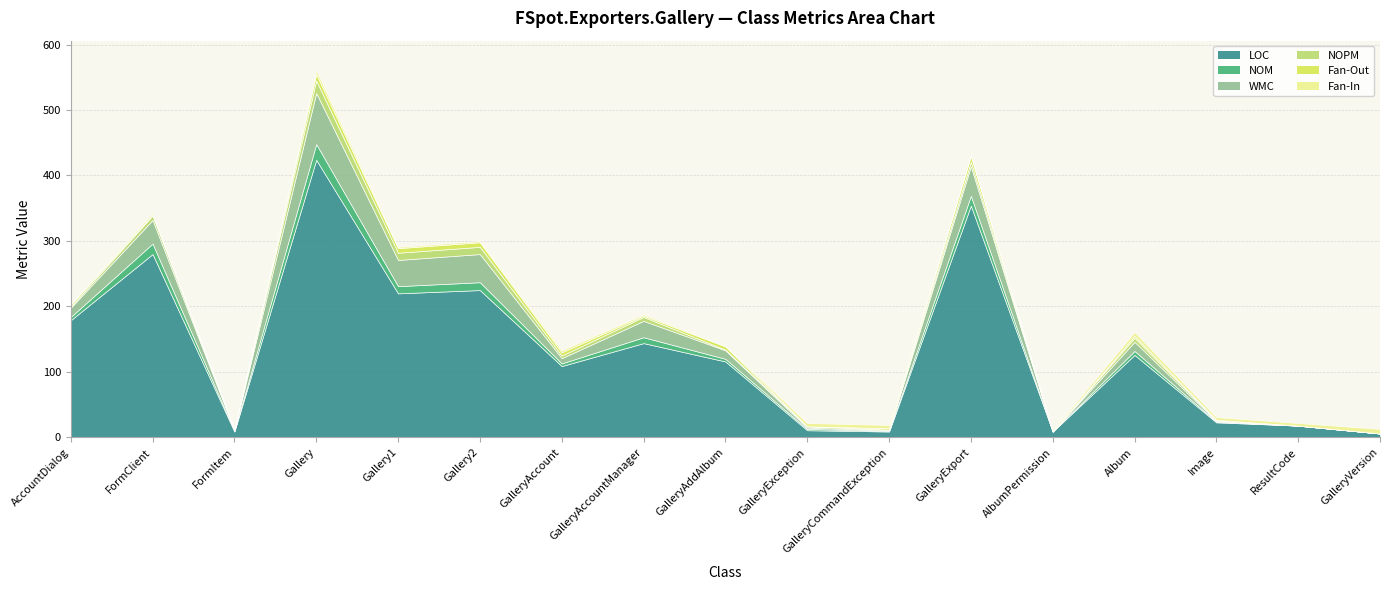

Is the value of Fan-In at GalleryVersion greater than the value of WMC at Gallery1?

No